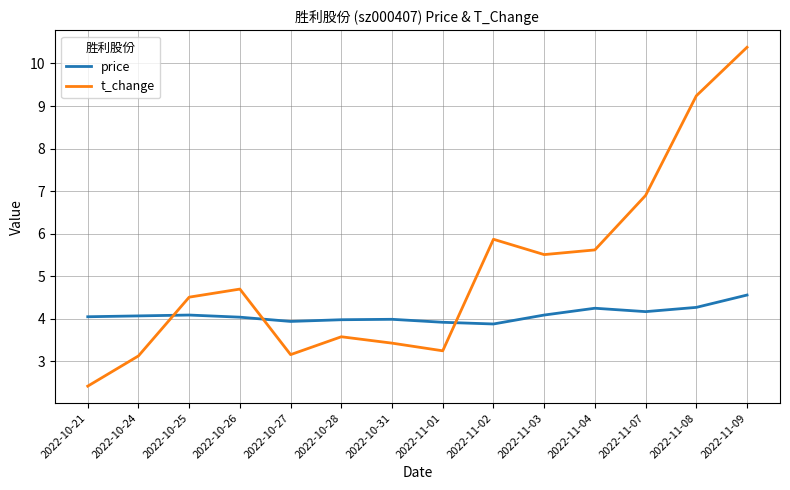

Is the value of t_change at 2022-10-27 greater than the value of price at 2022-11-03?

No